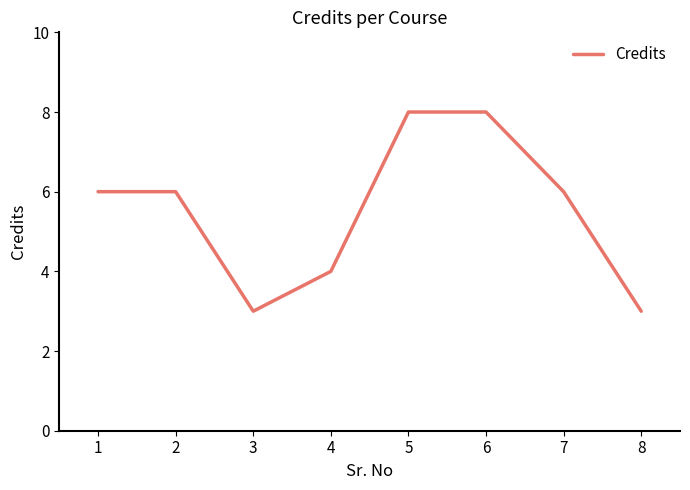

What is the sum of the values at 2 and 5?

14